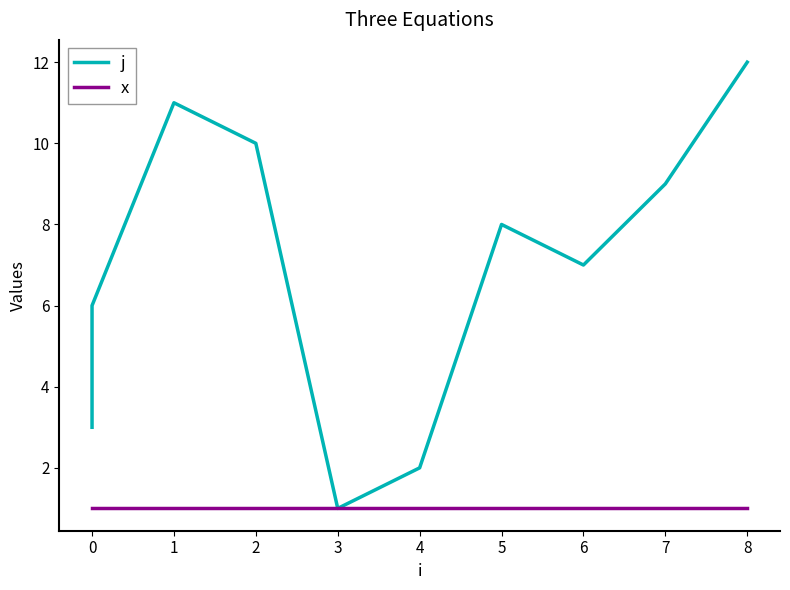

True or false: x and j intersect in this chart.

False